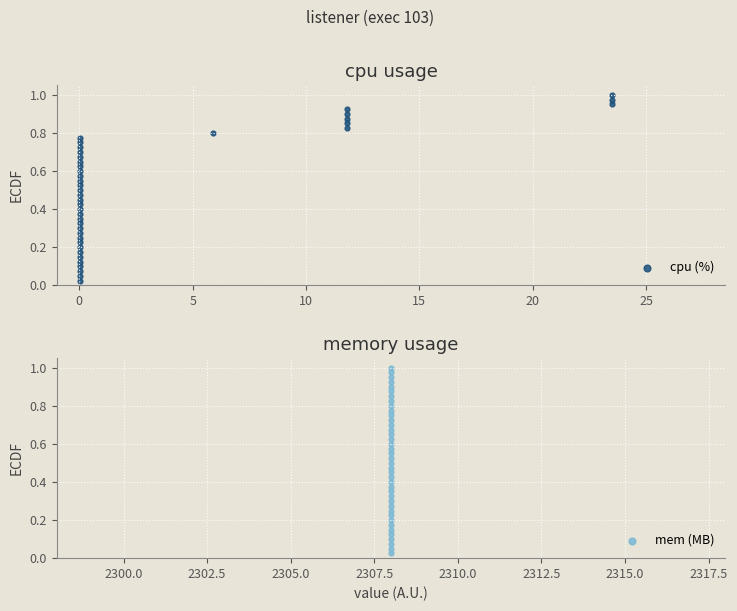

Which series reaches the maximum Y coordinate?

cpu (%)